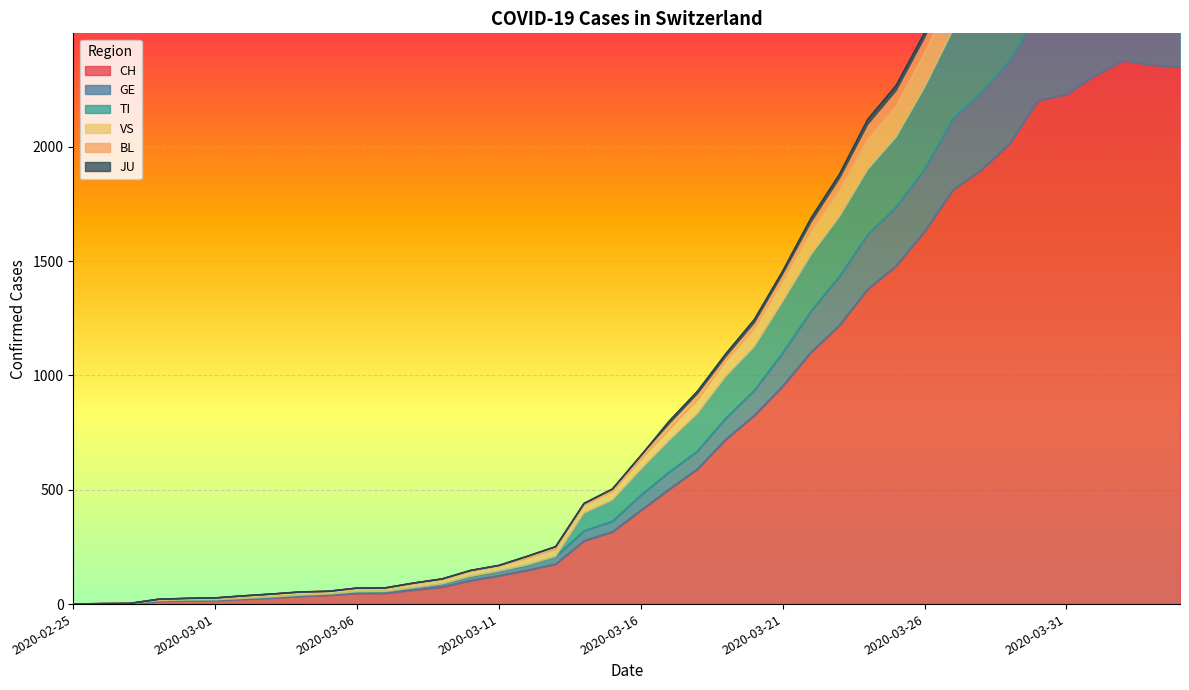

What is the approximate value of VS at 2020-04-02?

3431